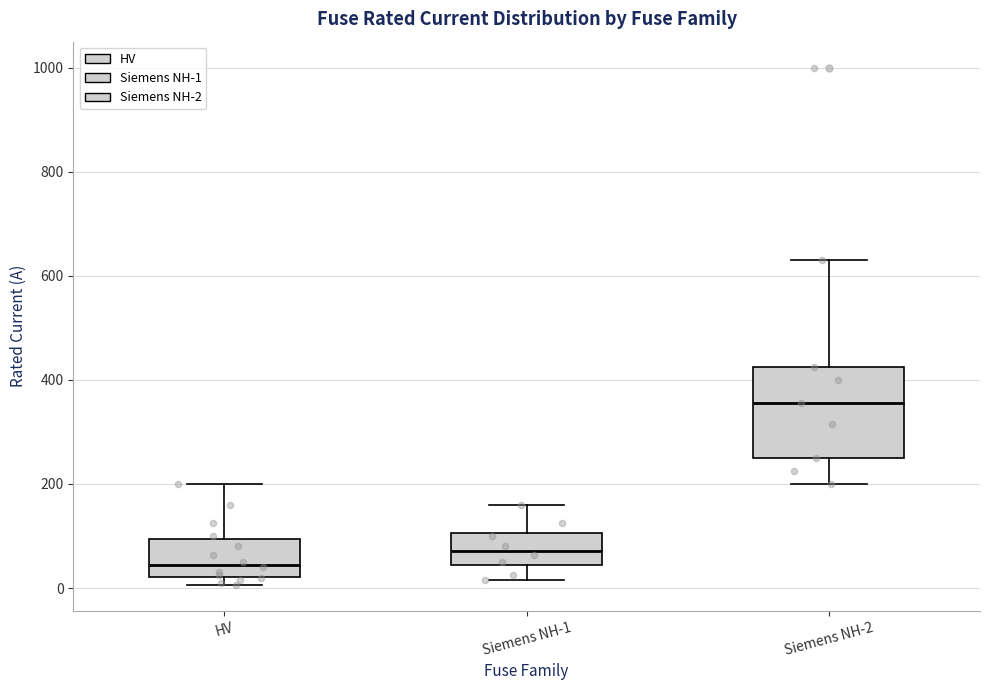

Where is the upper edge of the box for Siemens NH-2 on the y-axis? The values are not printed on the chart, so give them approximately, as read against the axis.

420